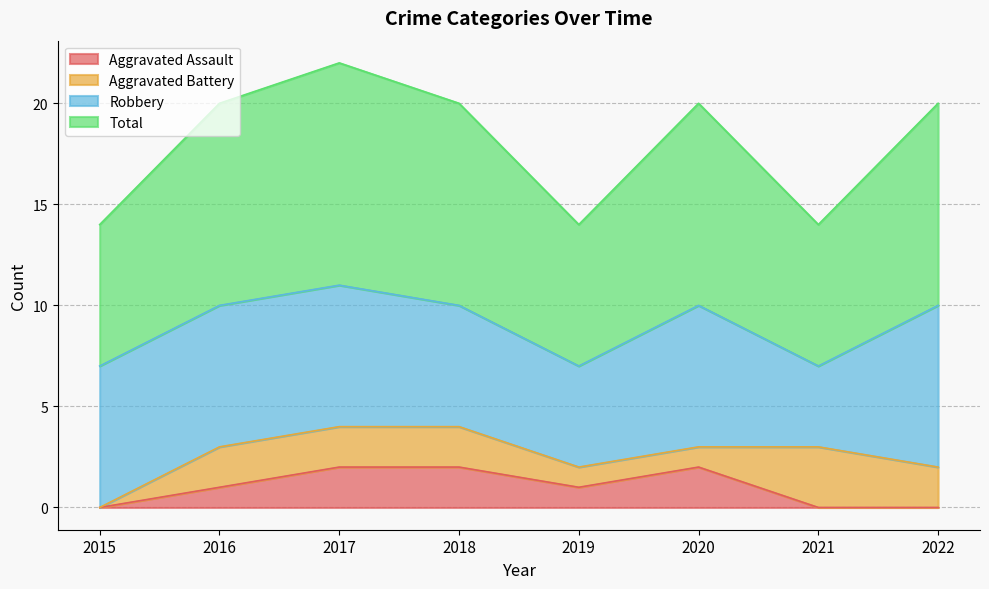

True or false: Aggravated Assault and Total cross at least once.

False